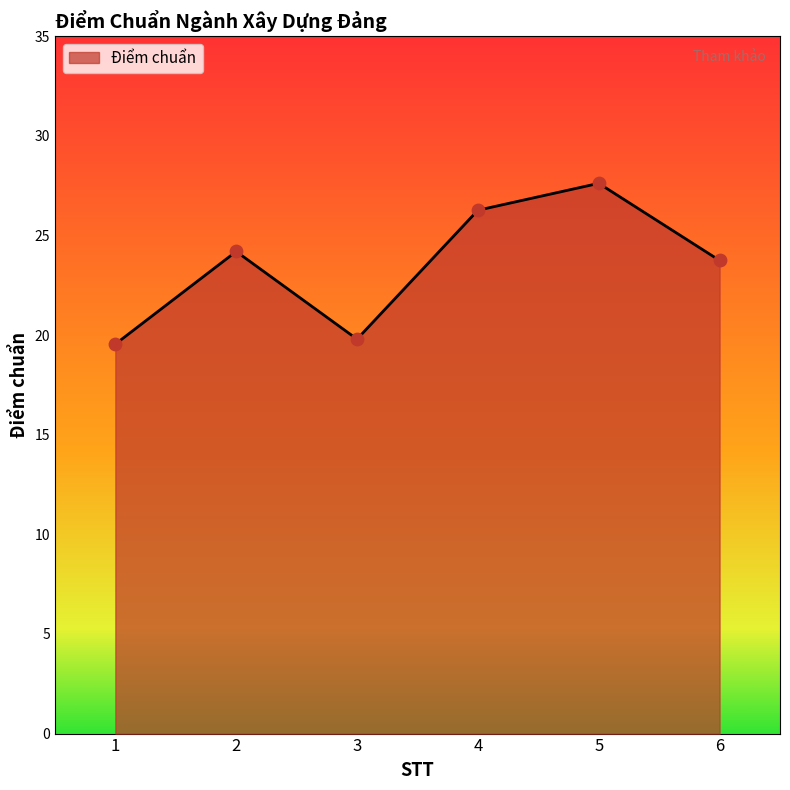

Approximately how many times larger is the value at 5 compared to 2?

1.1